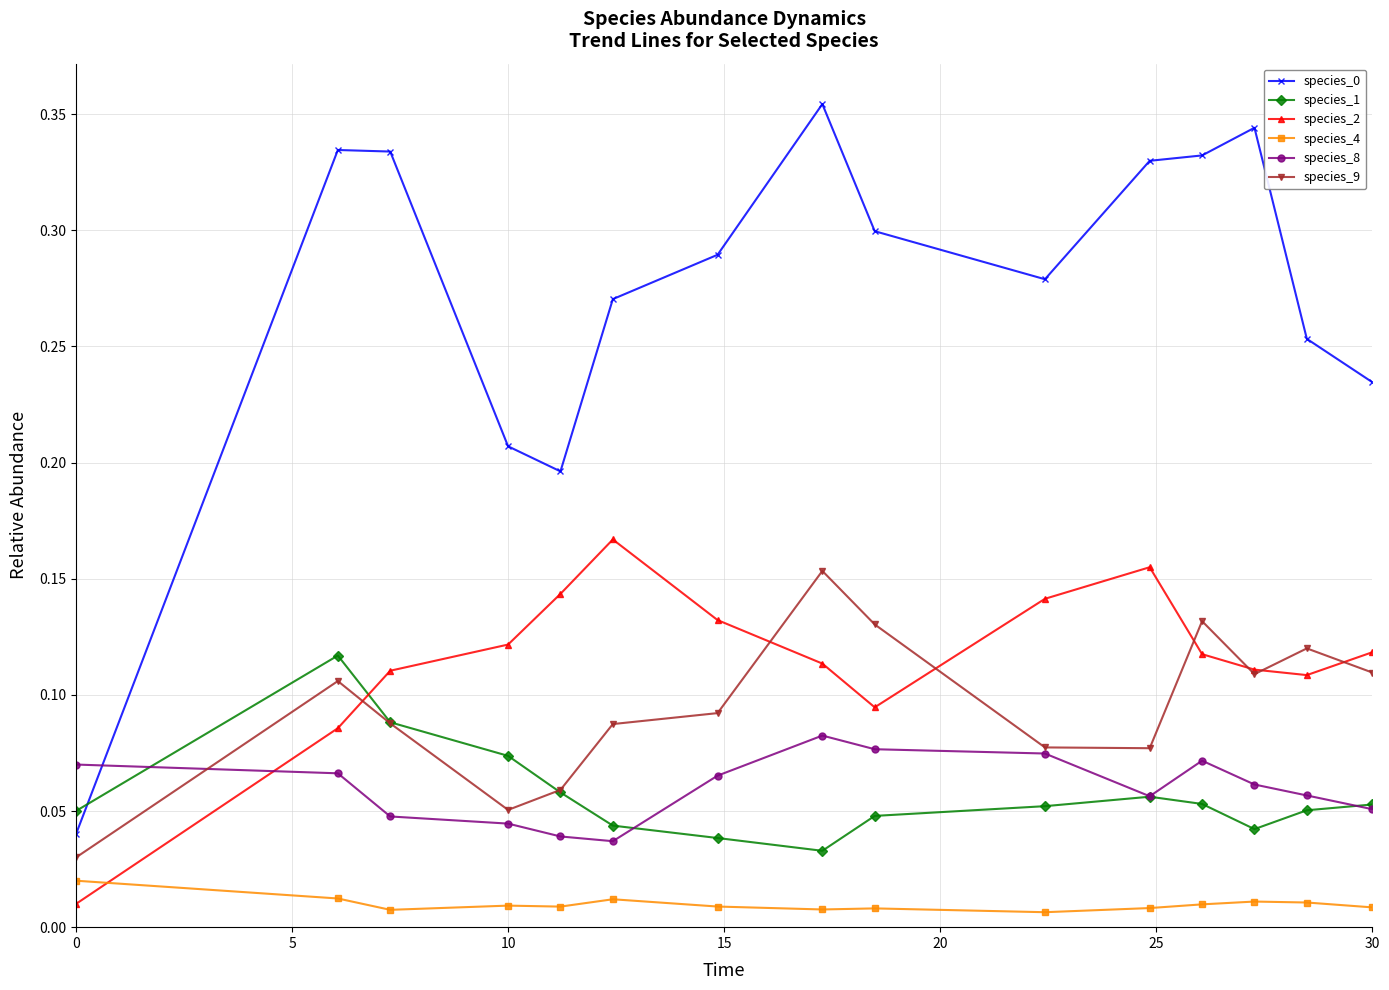

True or false: species_0 has more than 2 points higher than both neighbors.

True